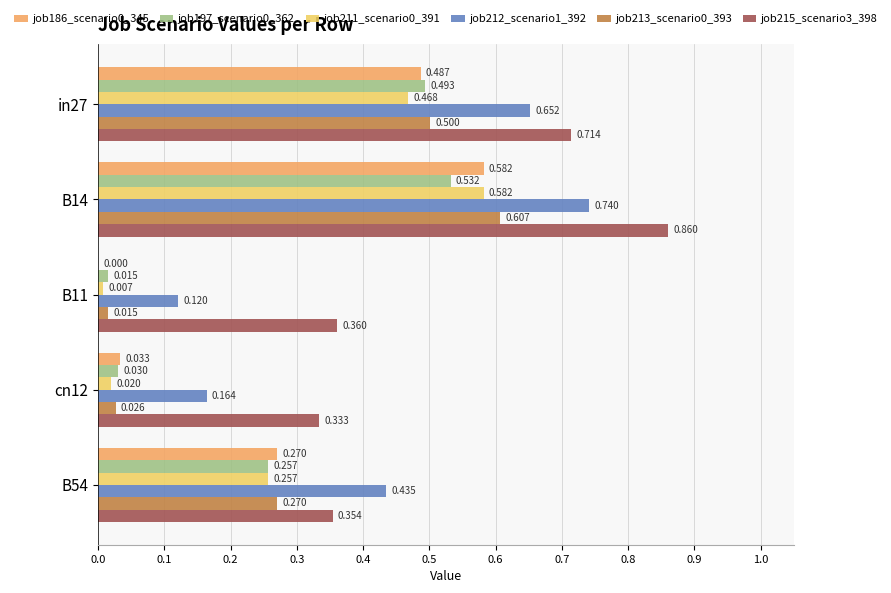

How many distinct data groups are displayed?

6